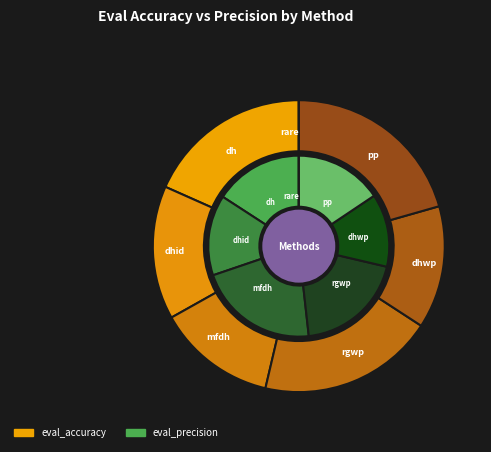

To the nearest percent, what is the combined percentage of rare and mfdh?

22%